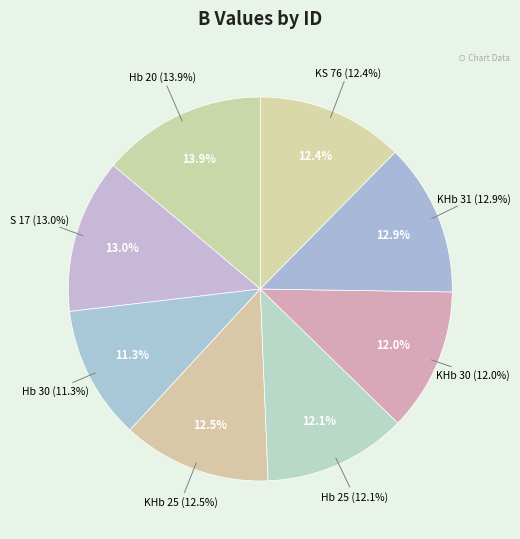

Between KHb 30 and KHb 31, which is larger?

KHb 31